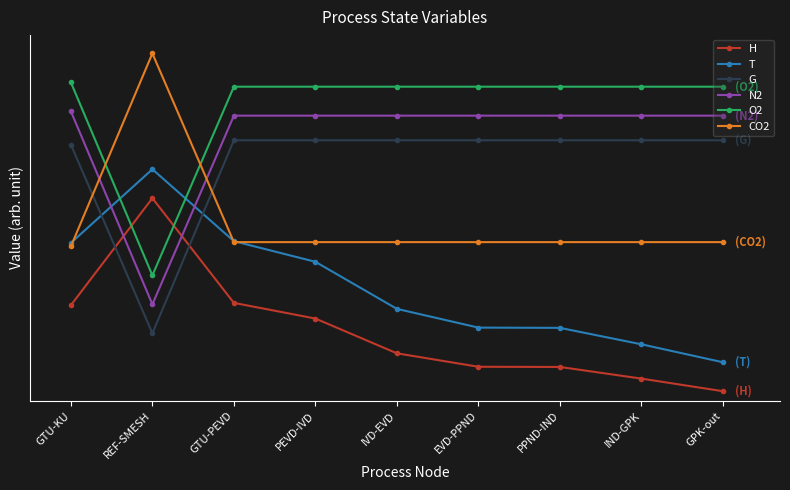

True or false: H and O2 cross at least once.

True